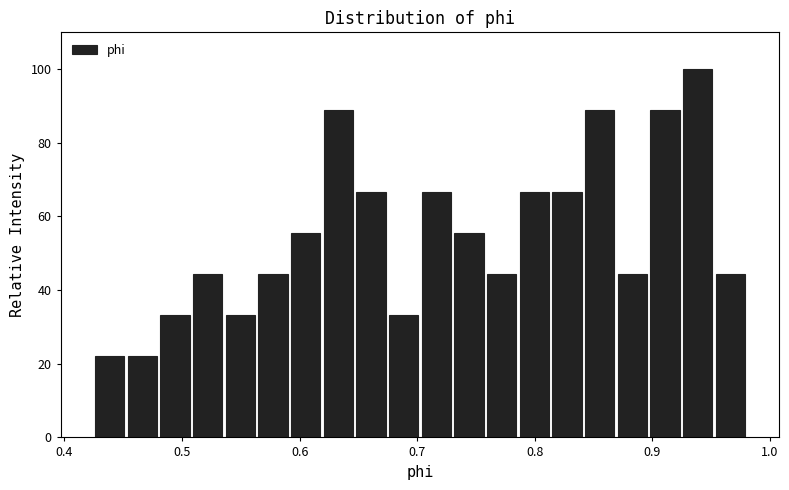

Read against the x-axis, roughly where is the centre of the tallest bar?

0.94